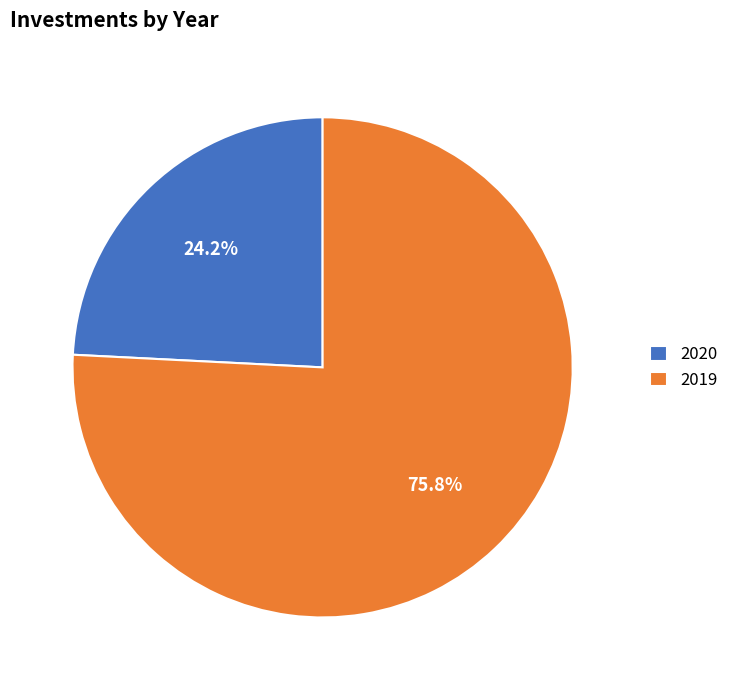

Does 2019 account for over 50% of the chart?

Yes